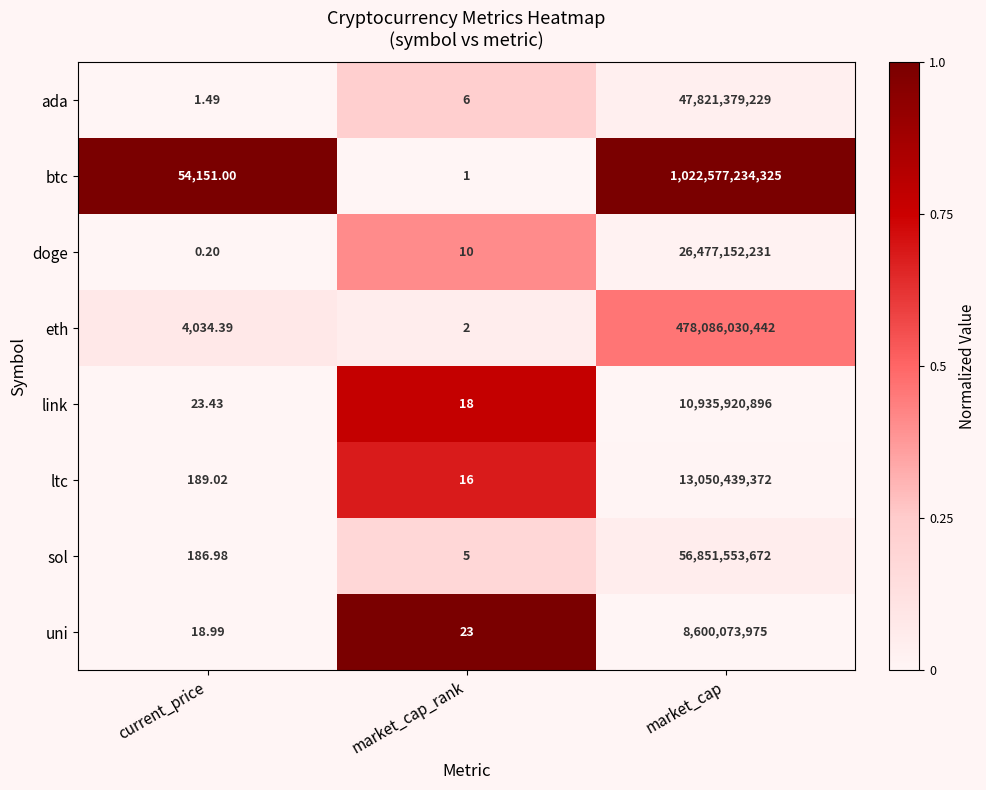

Which series has the largest total across all categories?

btc